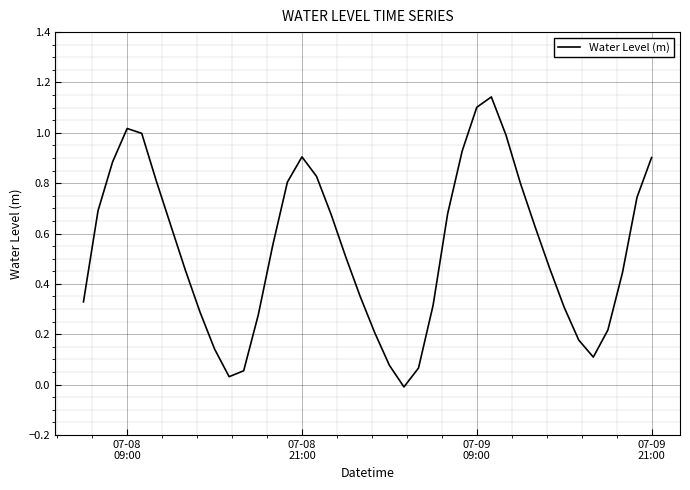

What is the difference between the maximum and minimum values?

1.2